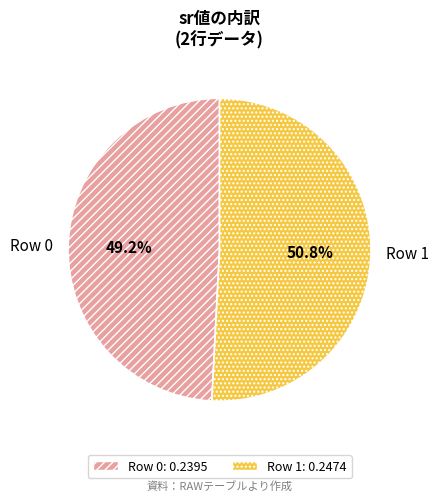

How many segments does this pie chart have?

2